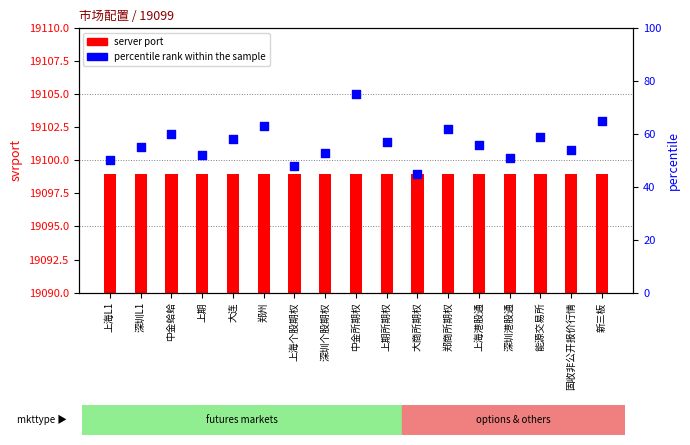

Which series has the largest total across all categories?

server port